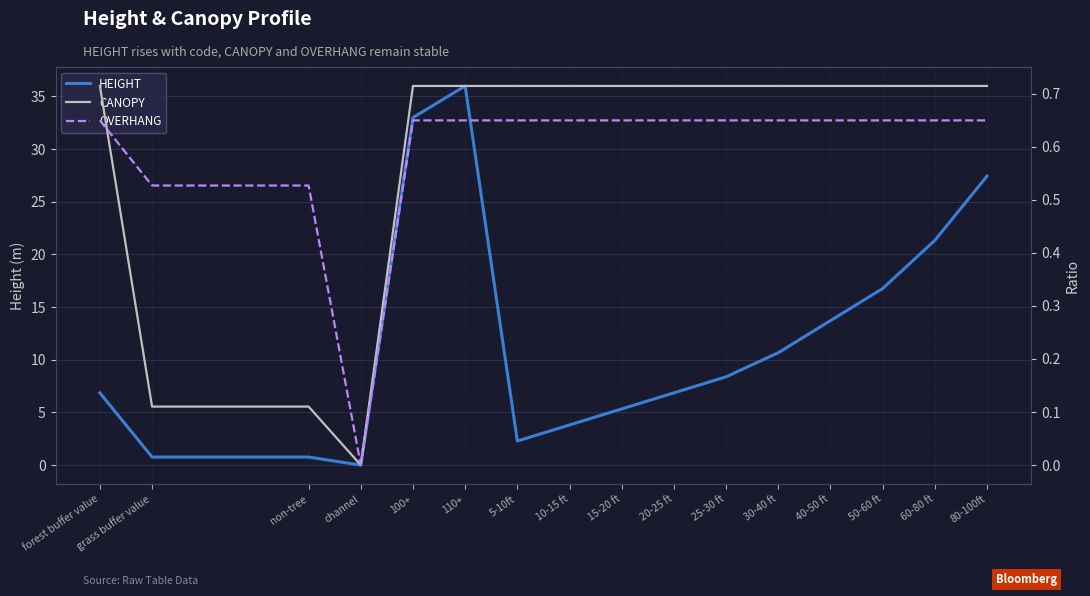

Does the chart have visible grid lines?

Yes